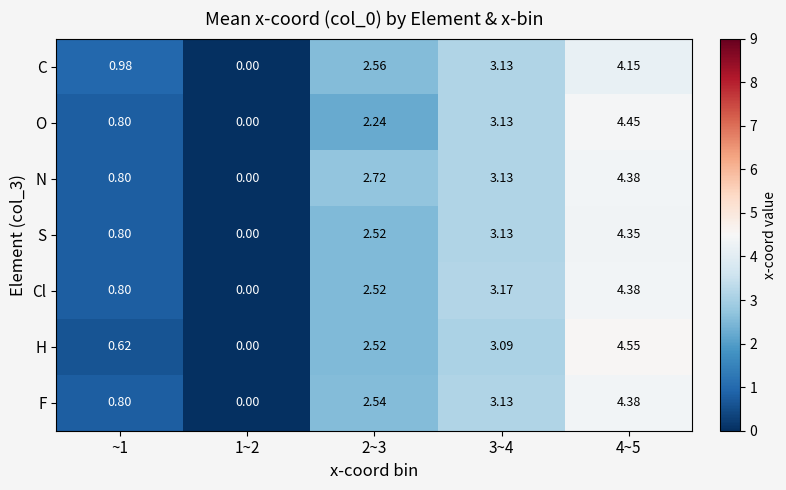

Which series changed the most between ~1 and 2~3?

N